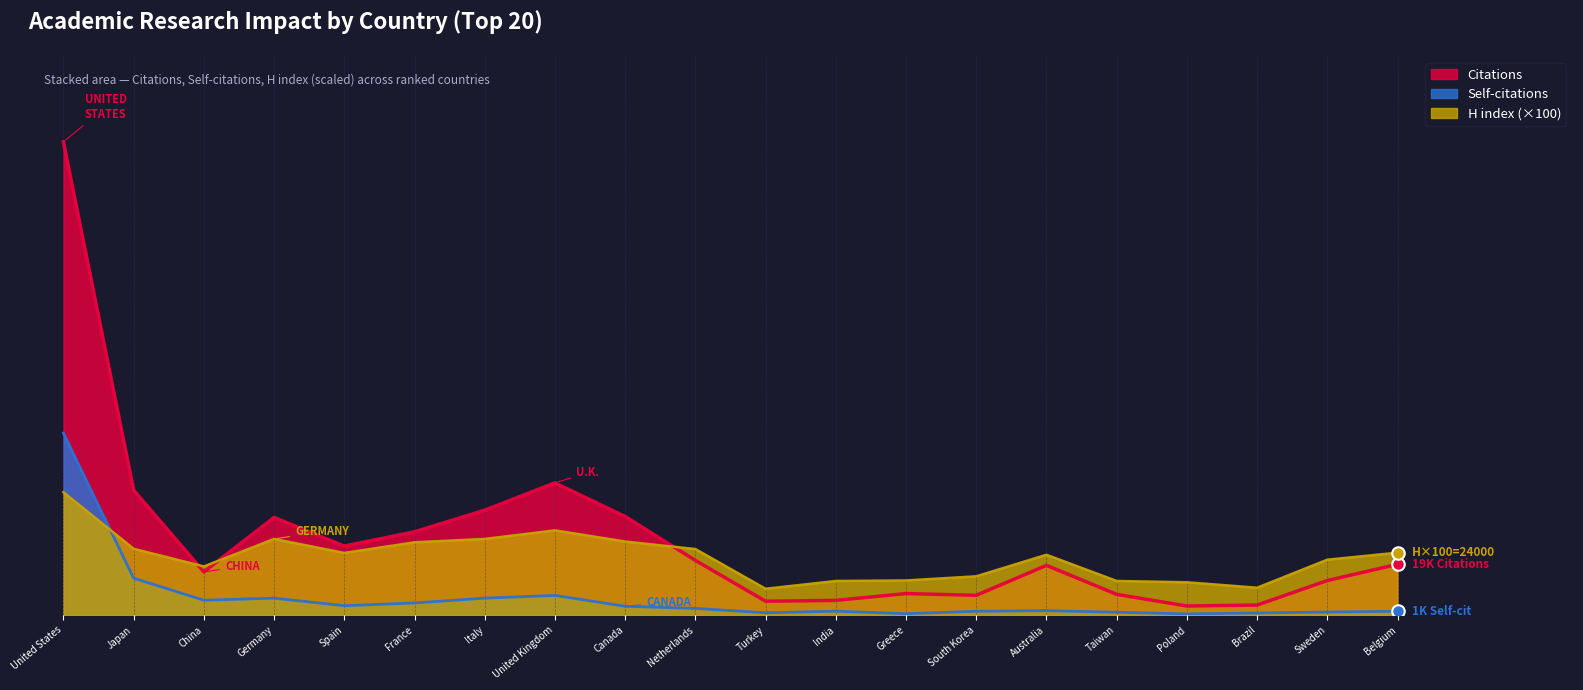

True or false: Self-citations has more than 1 points higher than both neighbors.

True